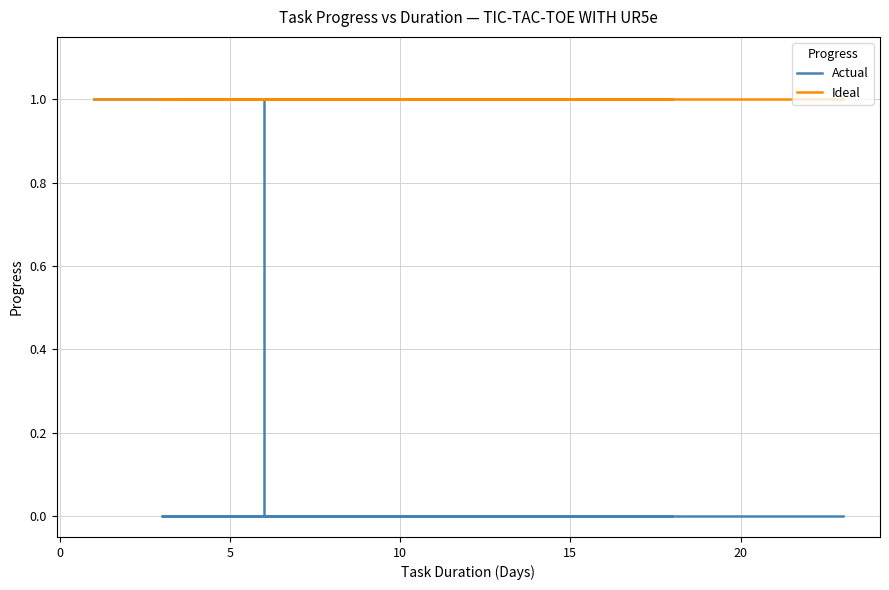

Is the value of Ideal at 11 greater than the value of Actual at −5?

No